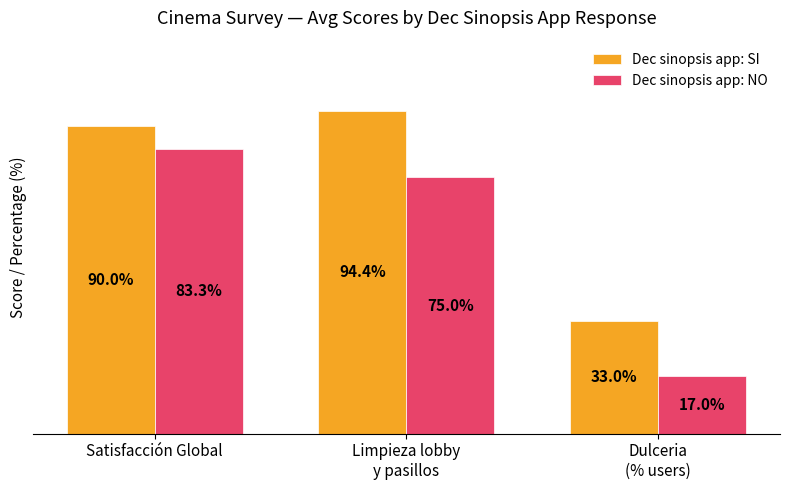

Which series has the widest spread of values?

Dec sinopsis app: NO